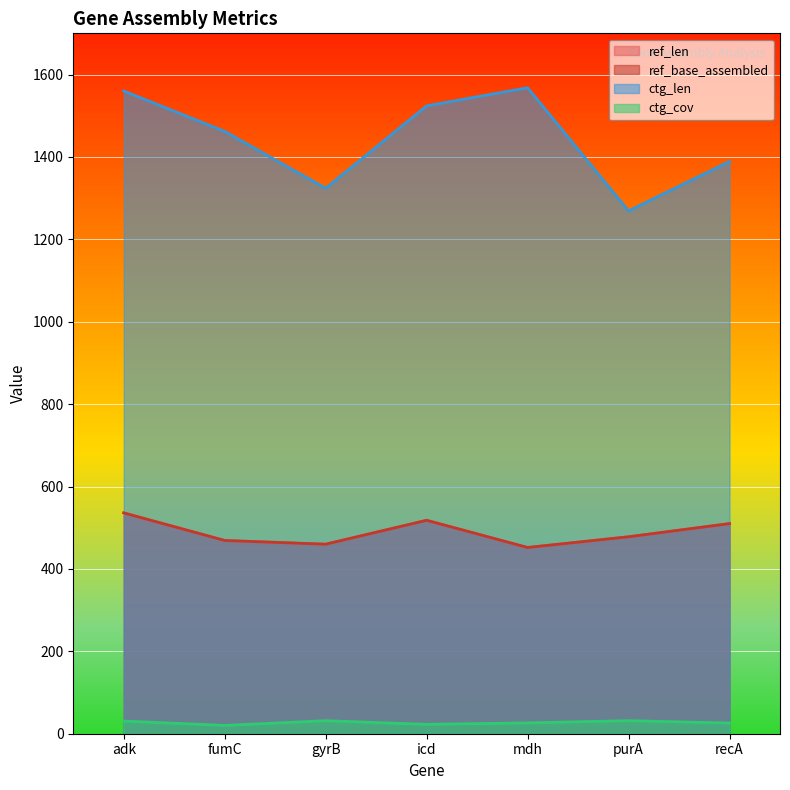

Which series has the widest spread of values?

ctg_len